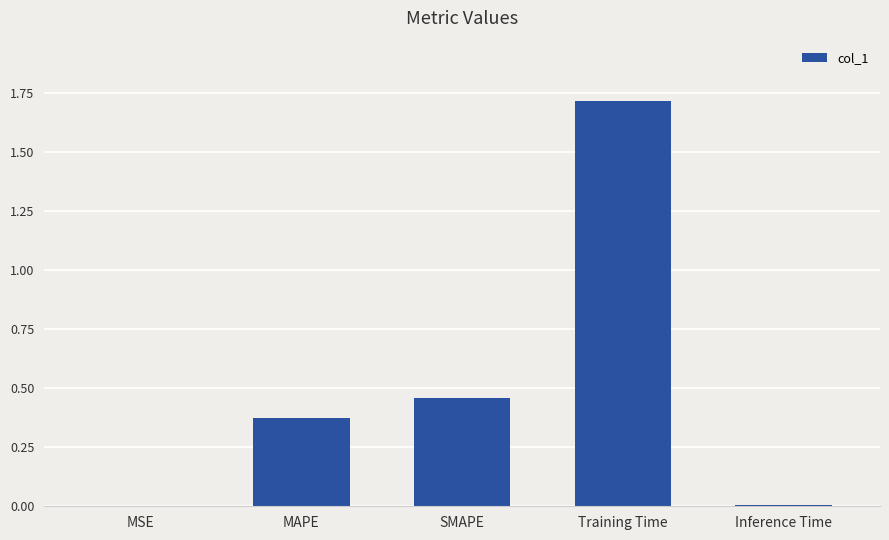

Is it true that the value at MAPE is 0.2?

False